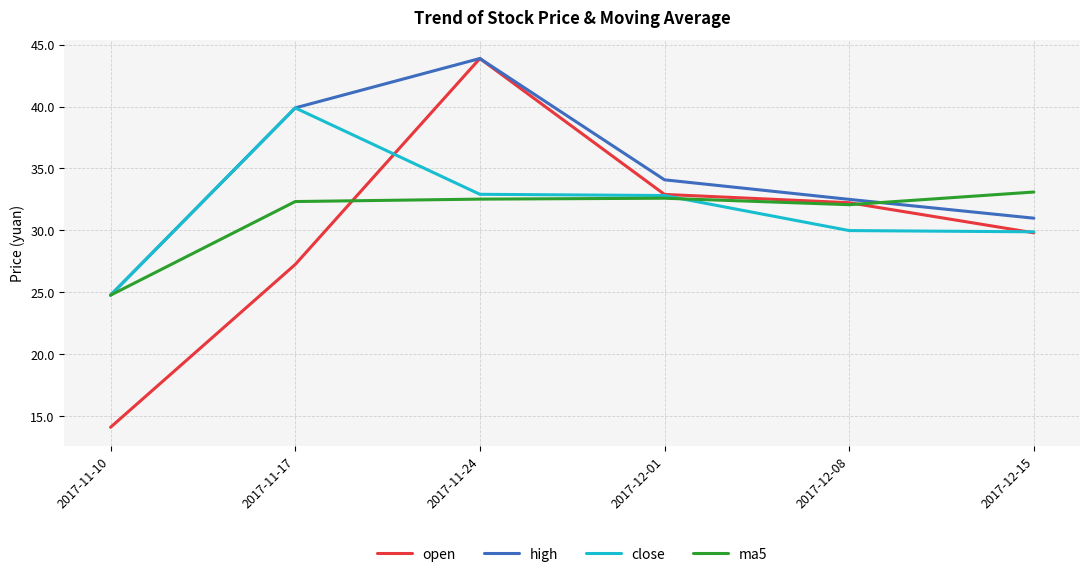

What is the highest value of the ma5 series?

33.1